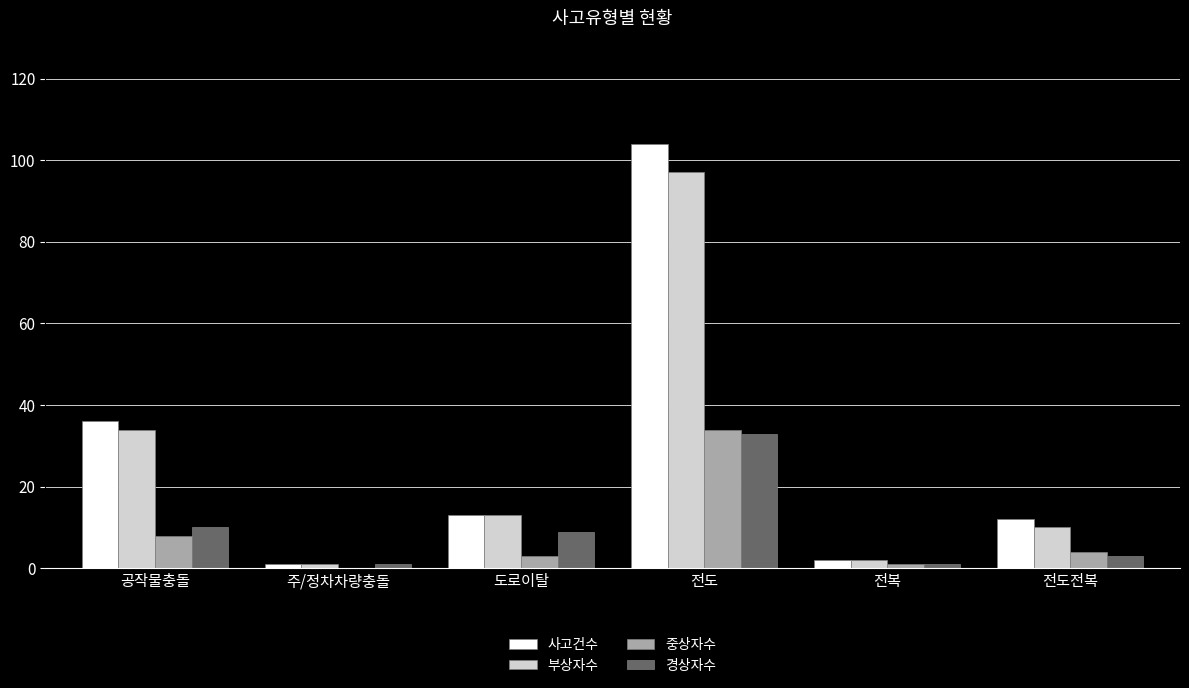

What is the sum of all 부상자수 values?

157